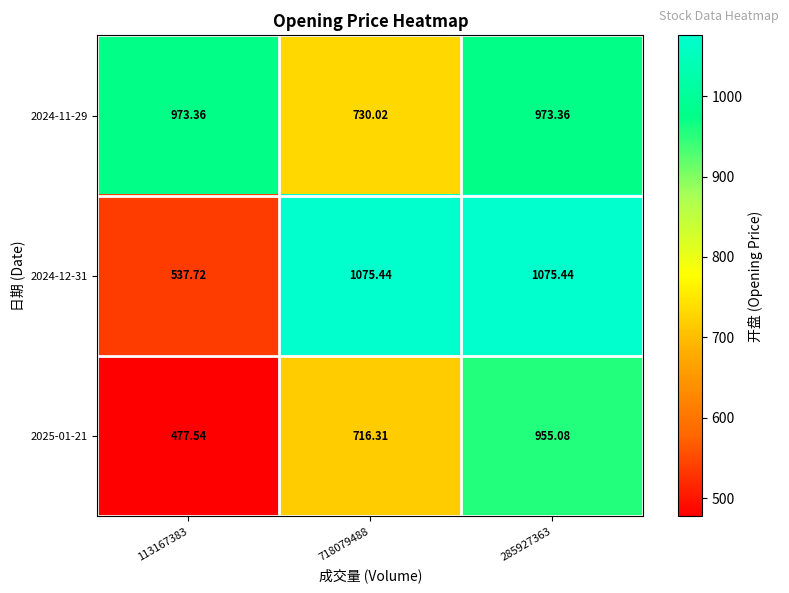

Is the value of 2025-01-21 at 718079488 greater than the value of 2024-12-31 at 113167383?

Yes